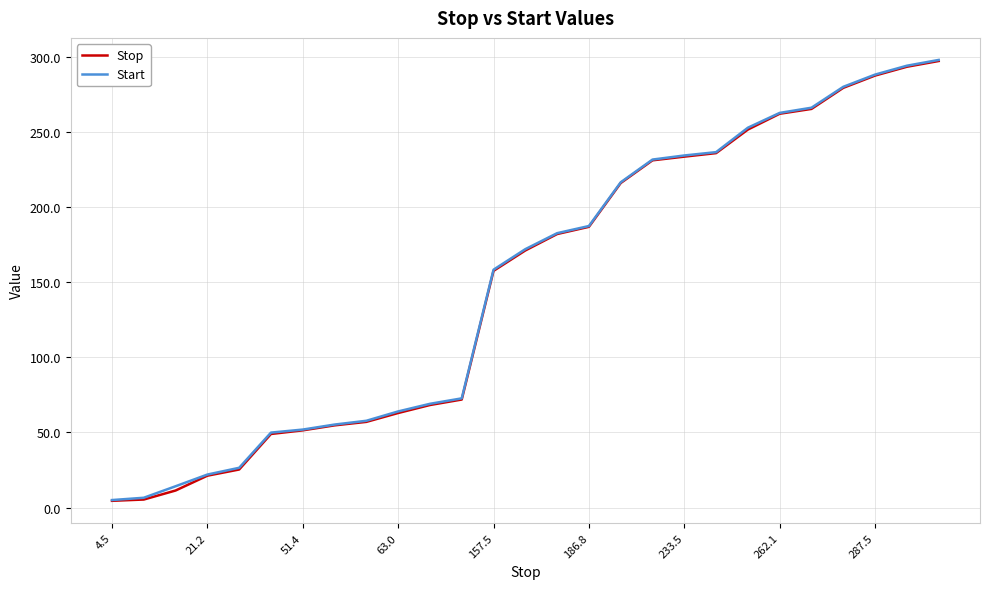

What is the highest value of the Start series?

297.9